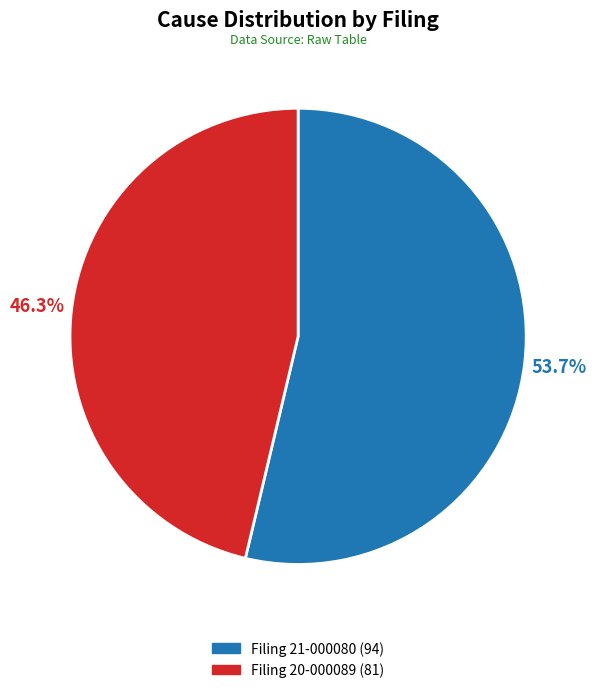

How many slices are in this pie chart?

2